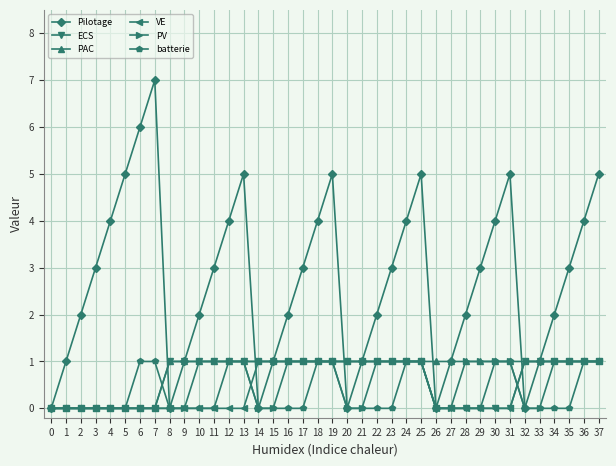

What is the difference between the highest and lowest values at 17?

3